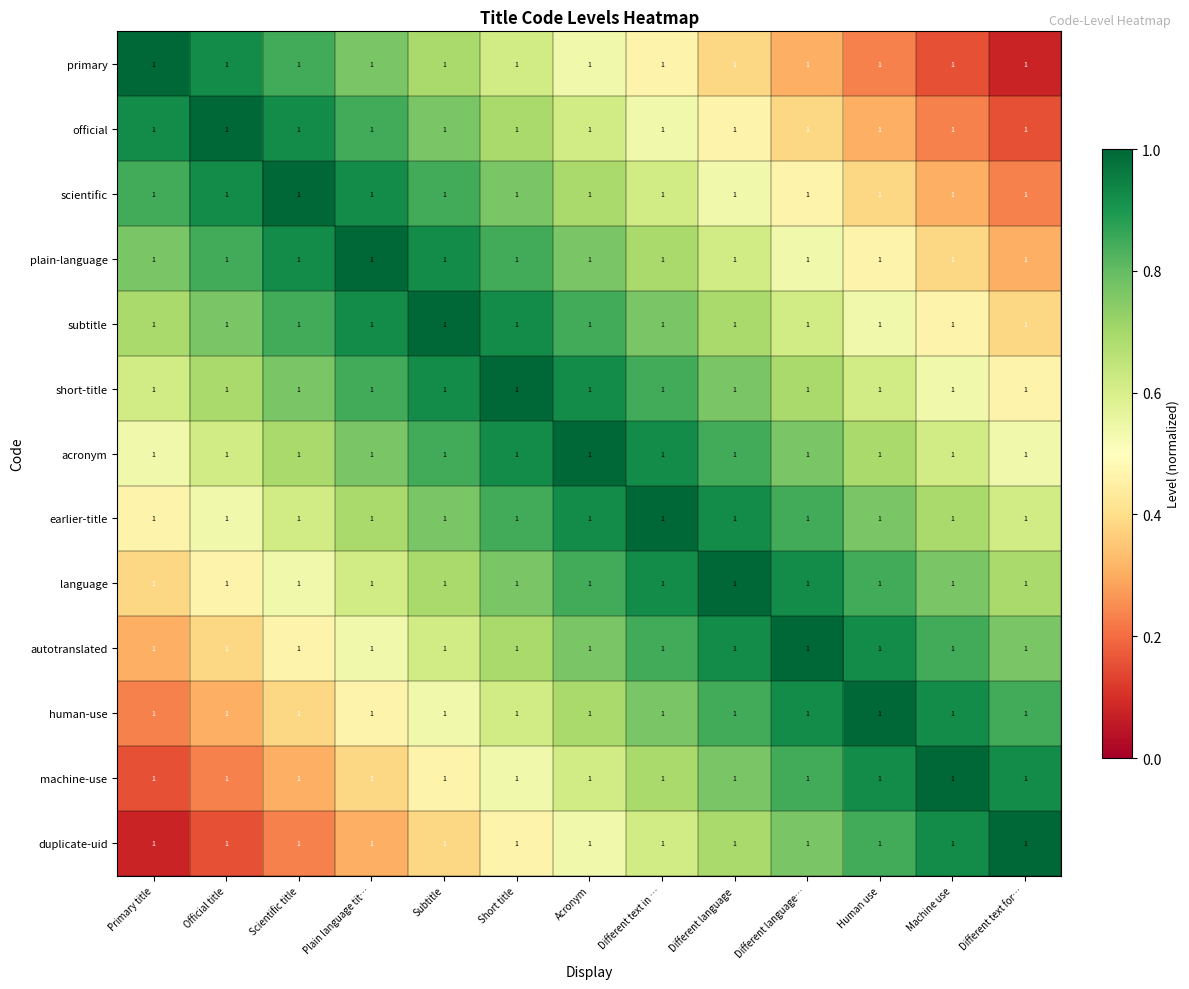

Reading left to right, what are all the values shown in this chart?

primary: Primary title=1.0	Official title=1.0	Scientific title=1.0	Plain language tit…=1.0	Subtitle=1.0	Short title=1.0	Acronym=1.0	Different text in …=1.0	Different language=1.0	Different language…=1.0	Human use=1.0	Machine use=1.0	Different text for…=1.0
official: Primary title=1.0	Official title=1.0	Scientific title=1.0	Plain language tit…=1.0	Subtitle=1.0	Short title=1.0	Acronym=1.0	Different text in …=1.0	Different language=1.0	Different language…=1.0	Human use=1.0	Machine use=1.0	Different text for…=1.0
scientific: Primary title=1.0	Official title=1.0	Scientific title=1.0	Plain language tit…=1.0	Subtitle=1.0	Short title=1.0	Acronym=1.0	Different text in …=1.0	Different language=1.0	Different language…=1.0	Human use=1.0	Machine use=1.0	Different text for…=1.0
plain-language: Primary title=1.0	Official title=1.0	Scientific title=1.0	Plain language tit…=1.0	Subtitle=1.0	Short title=1.0	Acronym=1.0	Different text in …=1.0	Different language=1.0	Different language…=1.0	Human use=1.0	Machine use=1.0	Different text for…=1.0
subtitle: Primary title=1.0	Official title=1.0	Scientific title=1.0	Plain language tit…=1.0	Subtitle=1.0	Short title=1.0	Acronym=1.0	Different text in …=1.0	Different language=1.0	Different language…=1.0	Human use=1.0	Machine use=1.0	Different text for…=1.0
short-title: Primary title=1.0	Official title=1.0	Scientific title=1.0	Plain language tit…=1.0	Subtitle=1.0	Short title=1.0	Acronym=1.0	Different text in …=1.0	Different language=1.0	Different language…=1.0	Human use=1.0	Machine use=1.0	Different text for…=1.0
acronym: Primary title=1.0	Official title=1.0	Scientific title=1.0	Plain language tit…=1.0	Subtitle=1.0	Short title=1.0	Acronym=1.0	Different text in …=1.0	Different language=1.0	Different language…=1.0	Human use=1.0	Machine use=1.0	Different text for…=1.0
earlier-title: Primary title=1.0	Official title=1.0	Scientific title=1.0	Plain language tit…=1.0	Subtitle=1.0	Short title=1.0	Acronym=1.0	Different text in …=1.0	Different language=1.0	Different language…=1.0	Human use=1.0	Machine use=1.0	Different text for…=1.0
language: Primary title=1.0	Official title=1.0	Scientific title=1.0	Plain language tit…=1.0	Subtitle=1.0	Short title=1.0	Acronym=1.0	Different text in …=1.0	Different language=1.0	Different language…=1.0	Human use=1.0	Machine use=1.0	Different text for…=1.0
autotranslated: Primary title=1.0	Official title=1.0	Scientific title=1.0	Plain language tit…=1.0	Subtitle=1.0	Short title=1.0	Acronym=1.0	Different text in …=1.0	Different language=1.0	Different language…=1.0	Human use=1.0	Machine use=1.0	Different text for…=1.0
human-use: Primary title=1.0	Official title=1.0	Scientific title=1.0	Plain language tit…=1.0	Subtitle=1.0	Short title=1.0	Acronym=1.0	Different text in …=1.0	Different language=1.0	Different language…=1.0	Human use=1.0	Machine use=1.0	Different text for…=1.0
machine-use: Primary title=1.0	Official title=1.0	Scientific title=1.0	Plain language tit…=1.0	Subtitle=1.0	Short title=1.0	Acronym=1.0	Different text in …=1.0	Different language=1.0	Different language…=1.0	Human use=1.0	Machine use=1.0	Different text for…=1.0
duplicate-uid: Primary title=1.0	Official title=1.0	Scientific title=1.0	Plain language tit…=1.0	Subtitle=1.0	Short title=1.0	Acronym=1.0	Different text in …=1.0	Different language=1.0	Different language…=1.0	Human use=1.0	Machine use=1.0	Different text for…=1.0